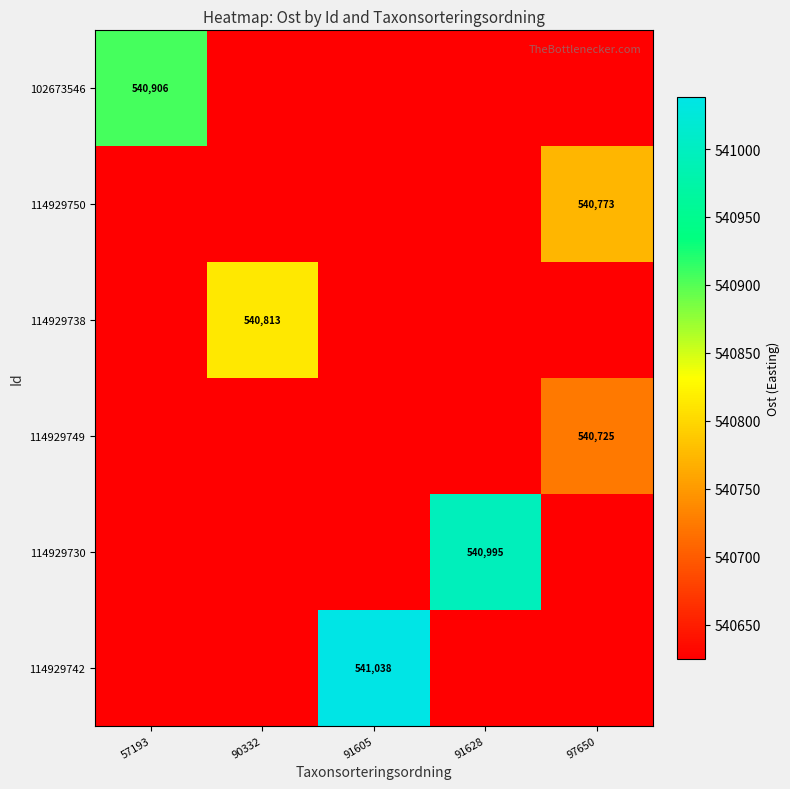

Is it true that 114929738 equals 352898 at 90332?

False